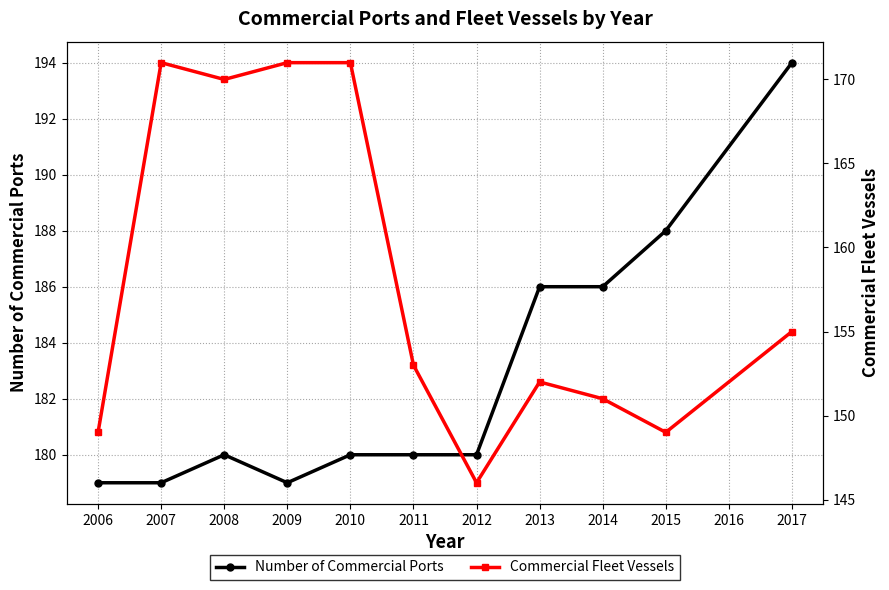

How many lines are shown in the chart?

2